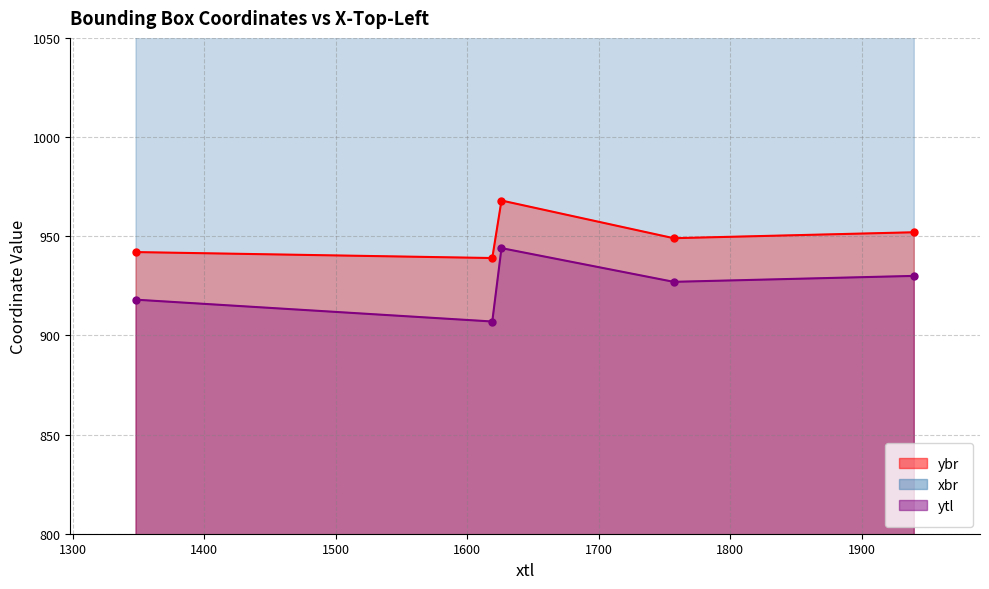

The ytl series shows 1584 at 1619. True or false?

False